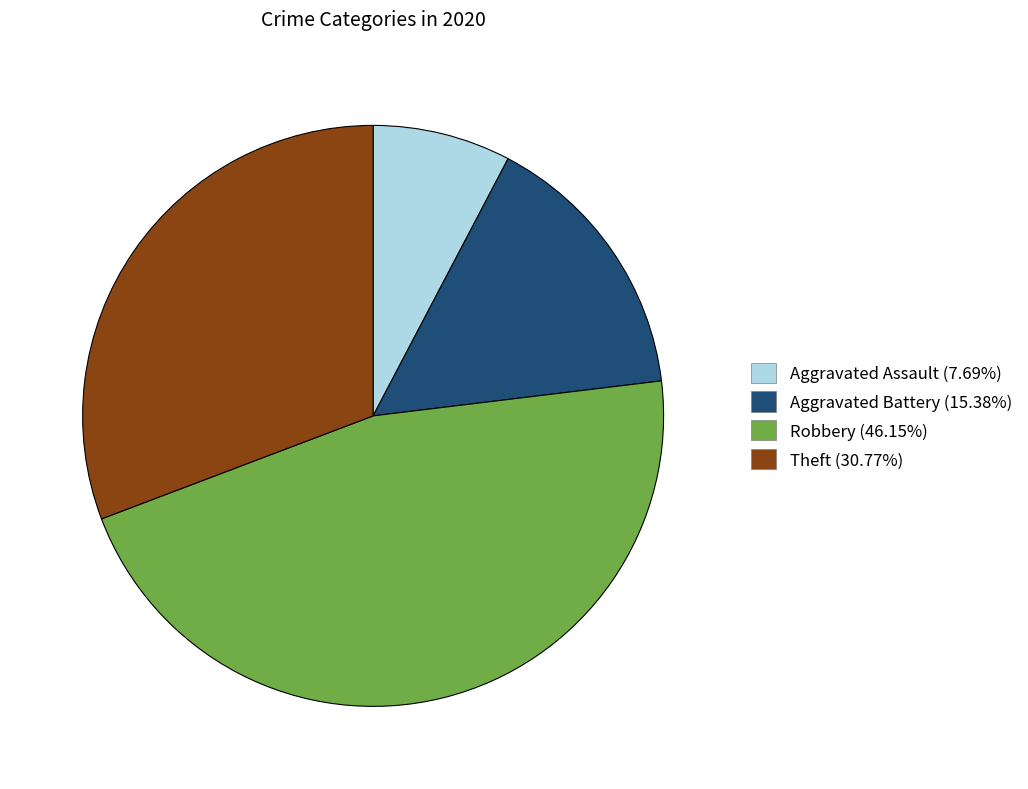

The Aggravated Battery slice represents 15% of the pie. True or false?

True